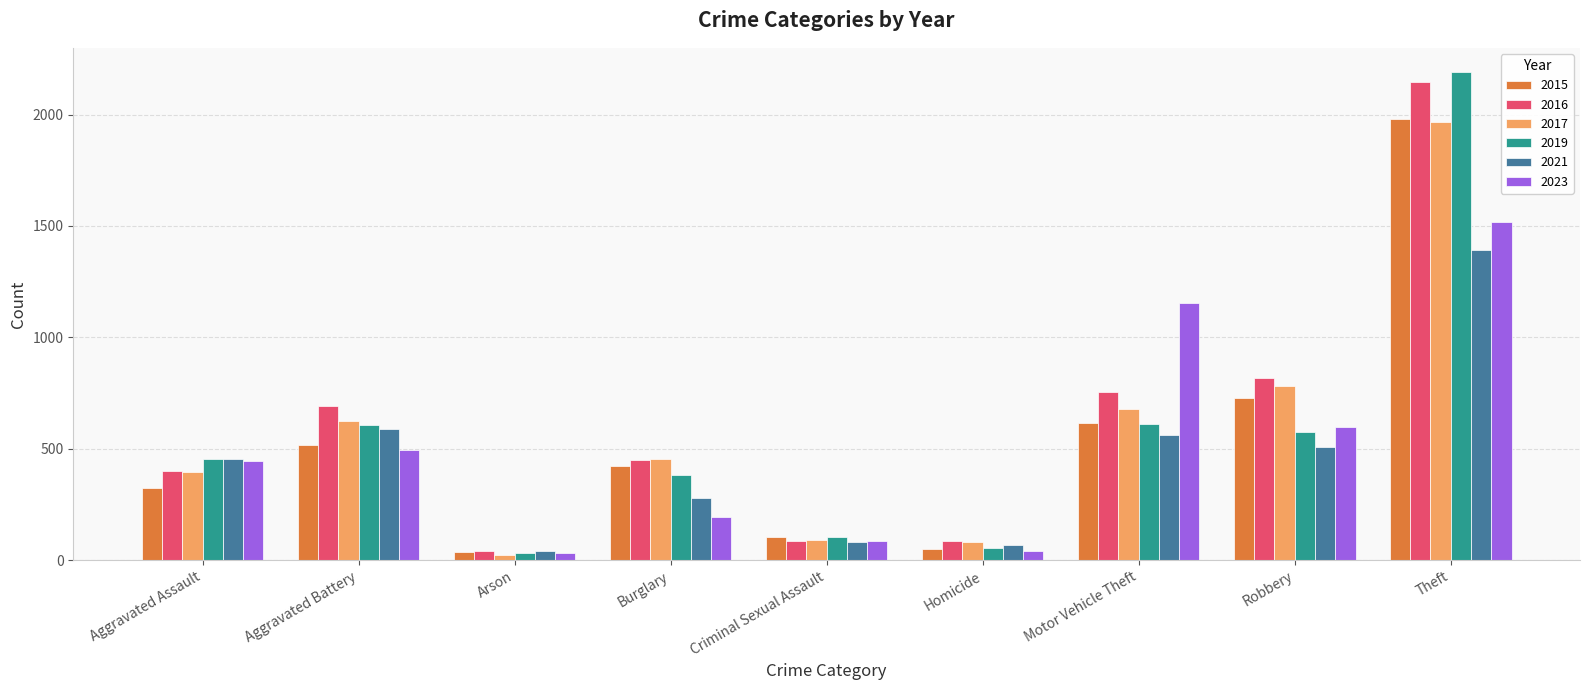

Which series changed the most between Aggravated Battery and Homicide?

2016